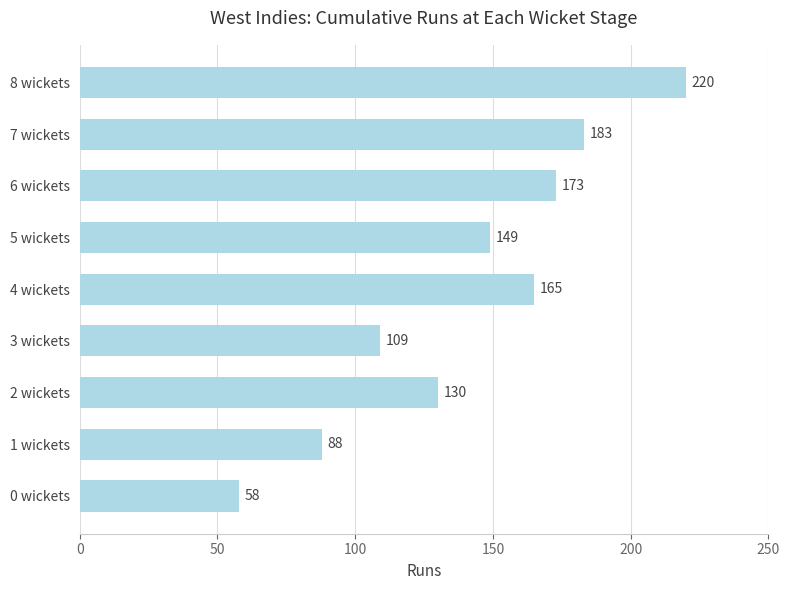

Between 0 wickets and 2 wickets, which is larger?

2 wickets